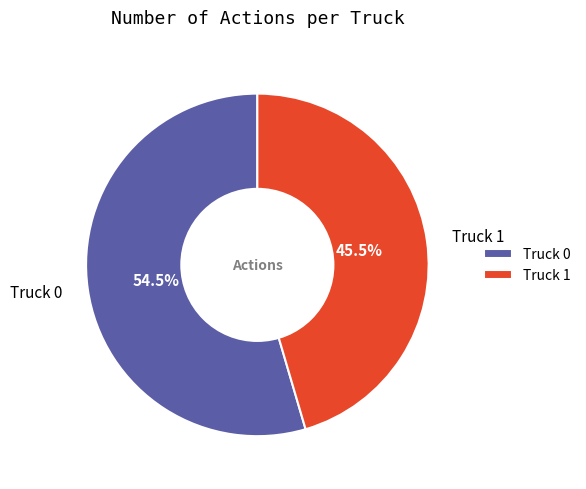

To the nearest percent, what is the combined percentage of Truck 1 and Truck 0?

100%